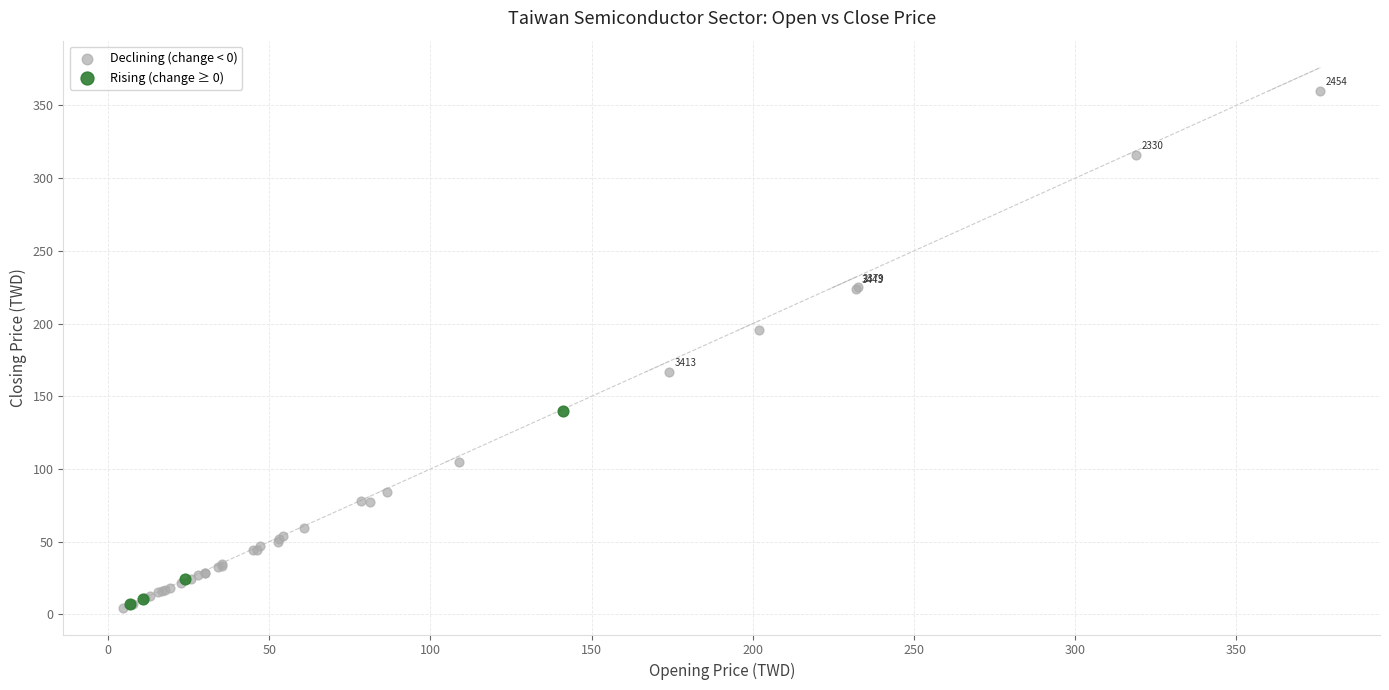

Which series has the widest spread of Y values?

Declining (change < 0)